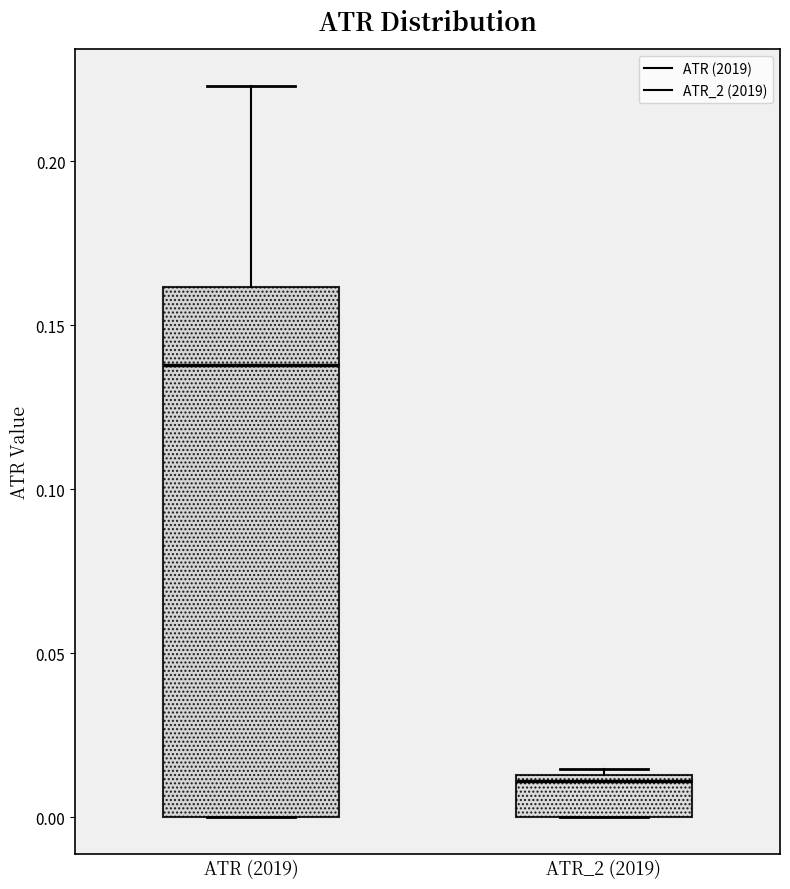

Reading left to right, transcribe this box plot: for each box, give where its median line is, the range the box spans, and where its two whiskers end, as read against the y-axis. The values are not printed on the chart, so give them approximately, as read against the axis.

ATR (2019): median 0.140, box 0.000 to 0.160, whiskers 0.000 to 0.225
ATR_2 (2019): median 0.010, box 0.000 to 0.015, whiskers 0.000 to 0.015 (just above the box's upper edge)